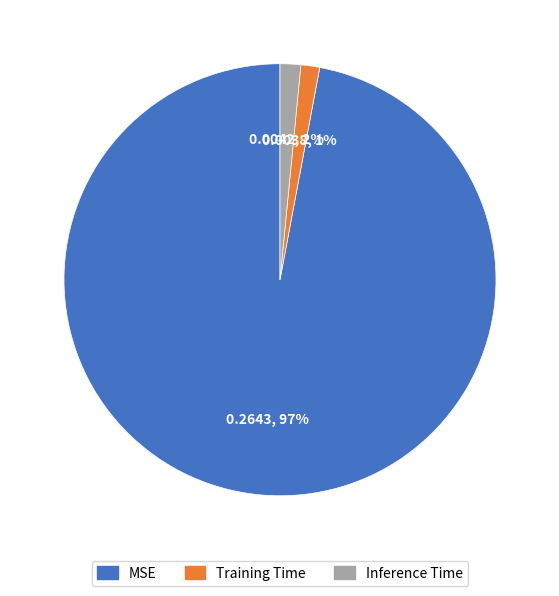

To the nearest percent, what portion does Inference Time represent?

2%